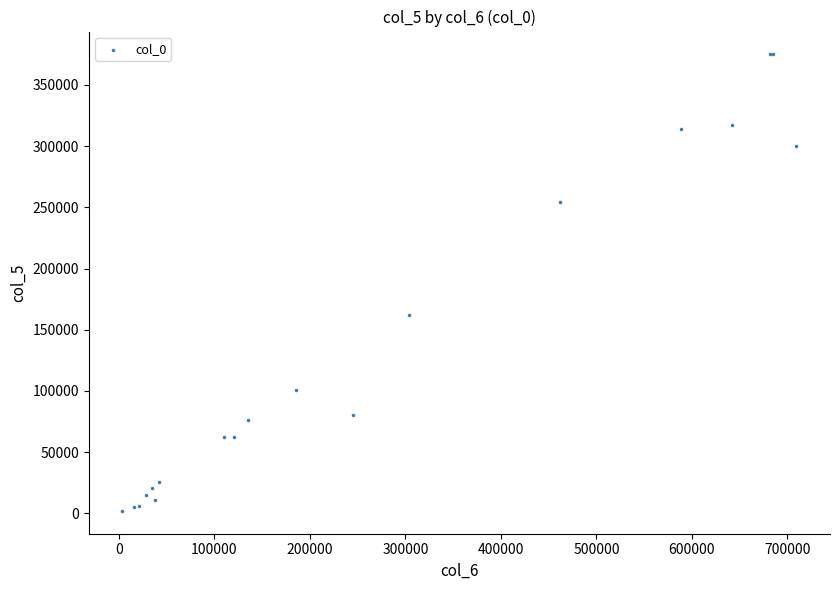

What Y value in the scatter plot is closest to 188500?

162000